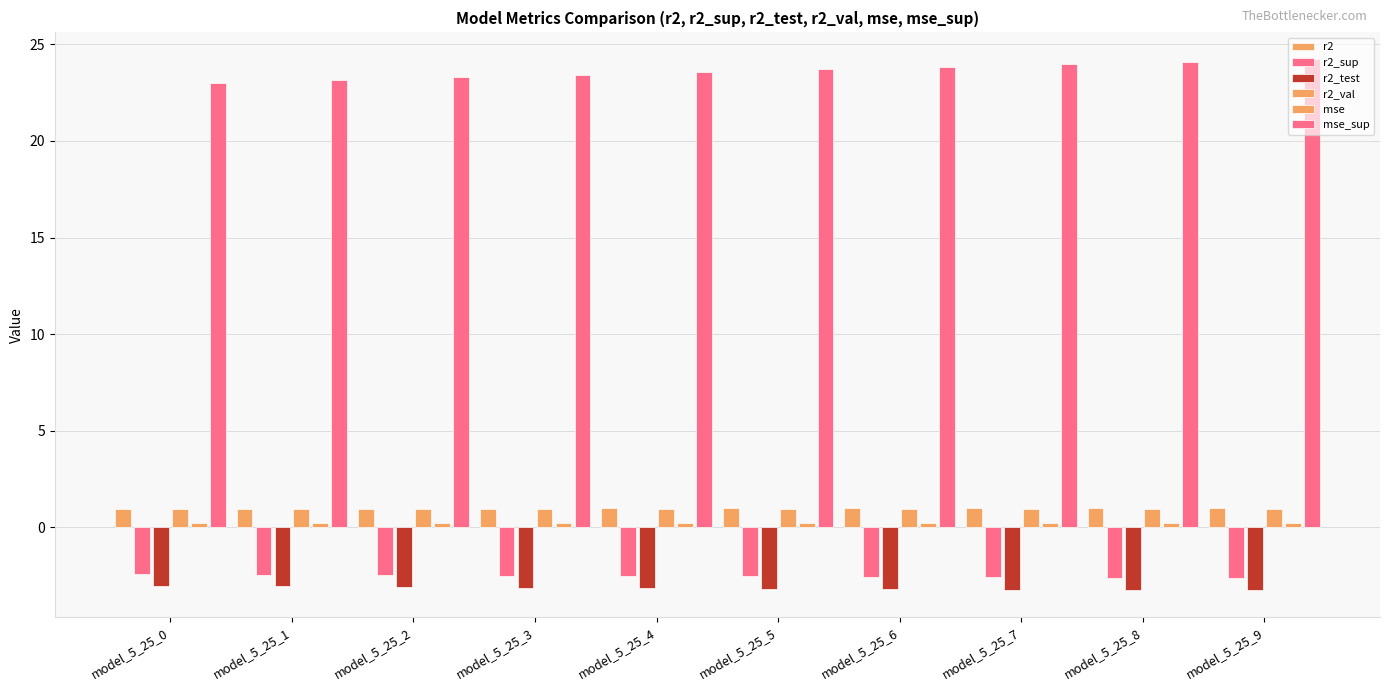

At how many categories does at least one series exceed 2?

10